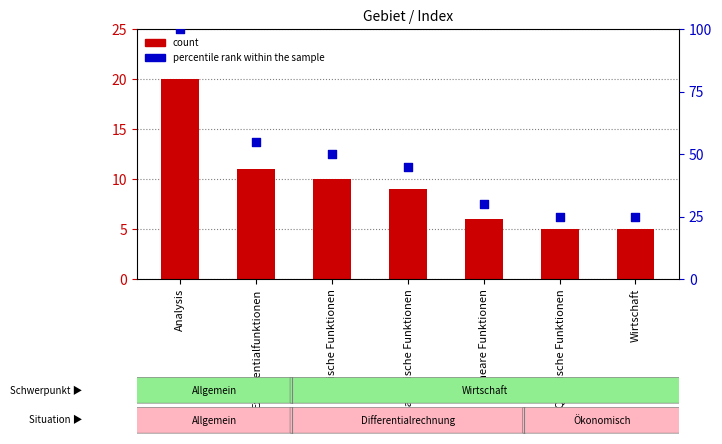

At how many categories does at least one series exceed 73?

1